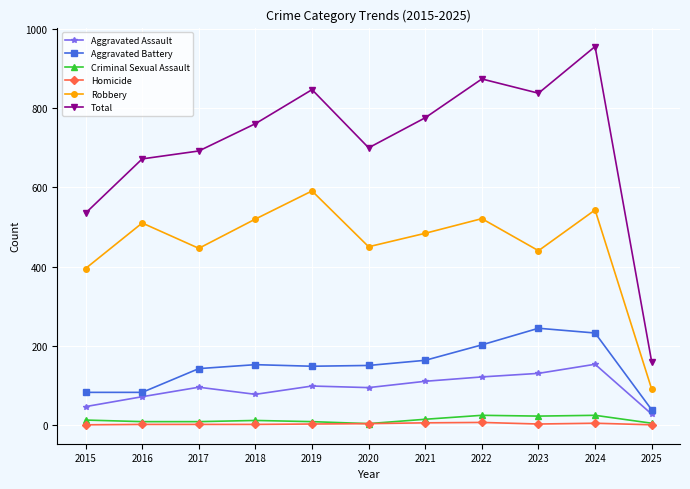

At which label does Total reach its minimum?

2025